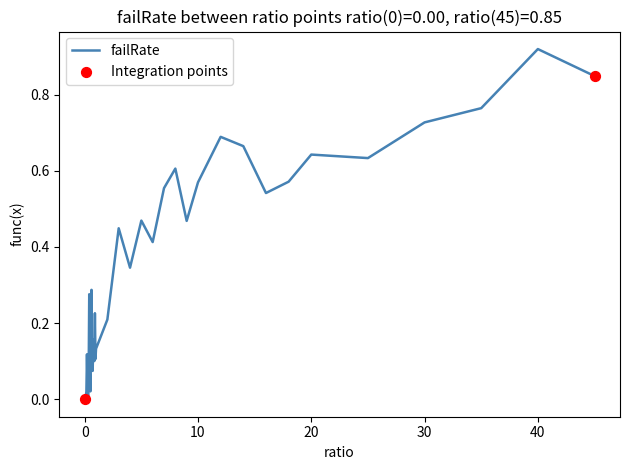

How many lines are shown in the chart?

1